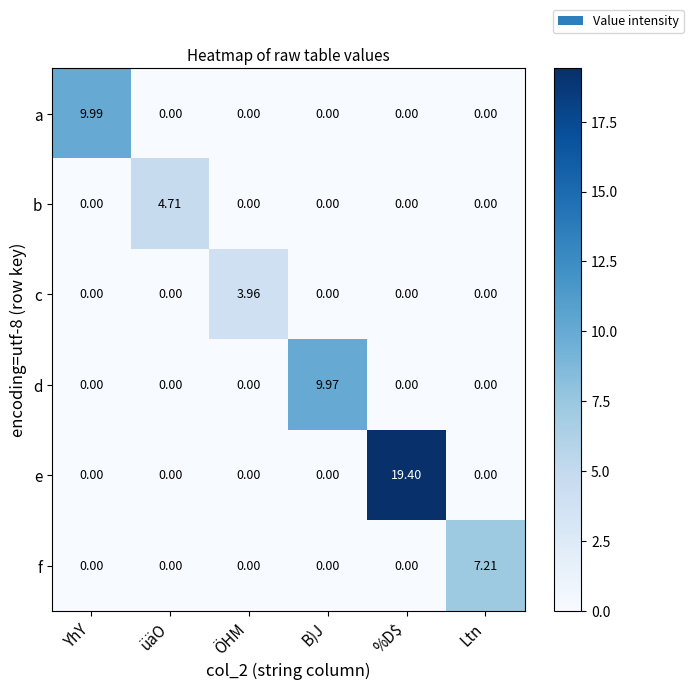

At which label does c reach its peak?

ÖHM